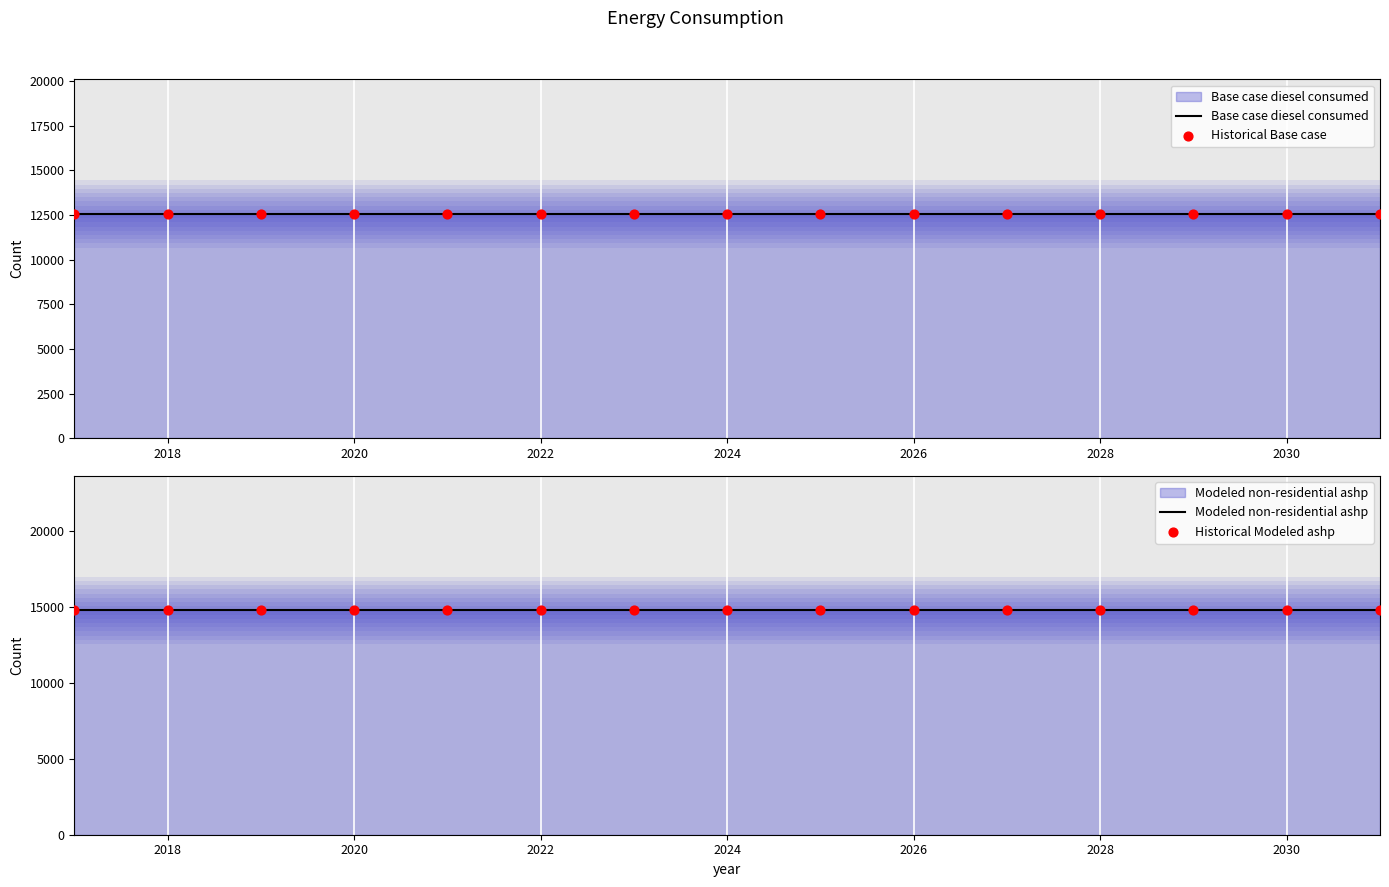

Which series has the largest total across all categories?

Modeled non-residential ashp